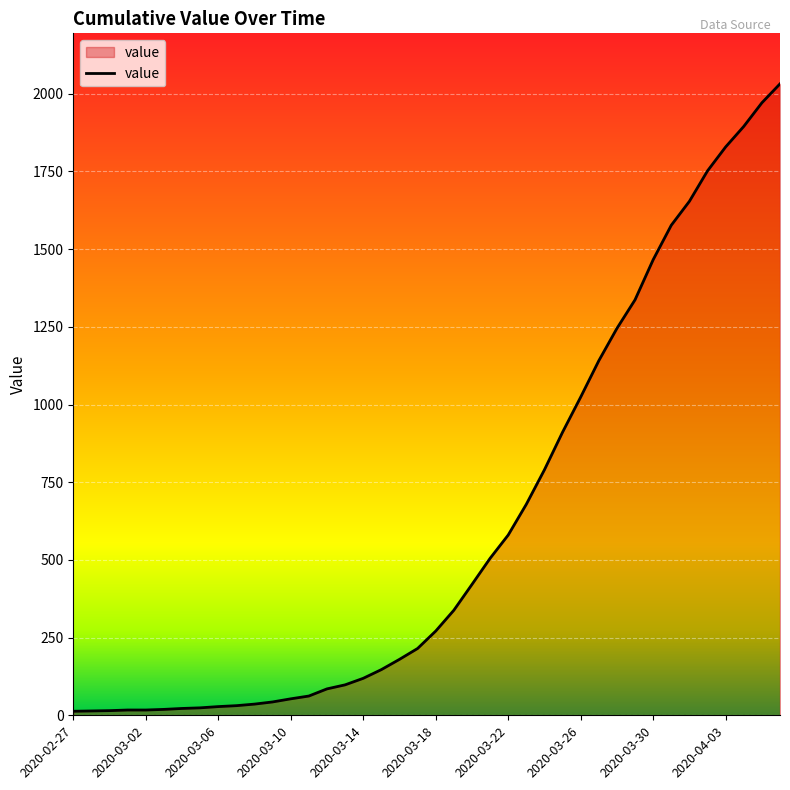

What is the difference between the maximum and minimum values?

2019